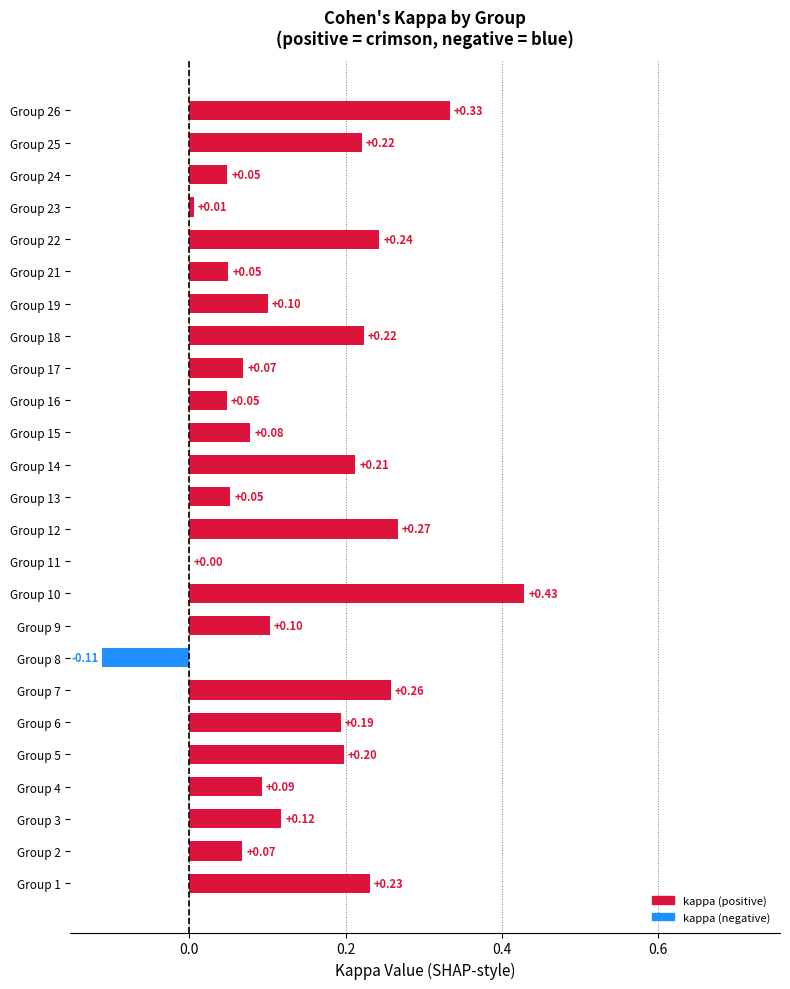

Which series reaches the minimum Y coordinate?

kappa